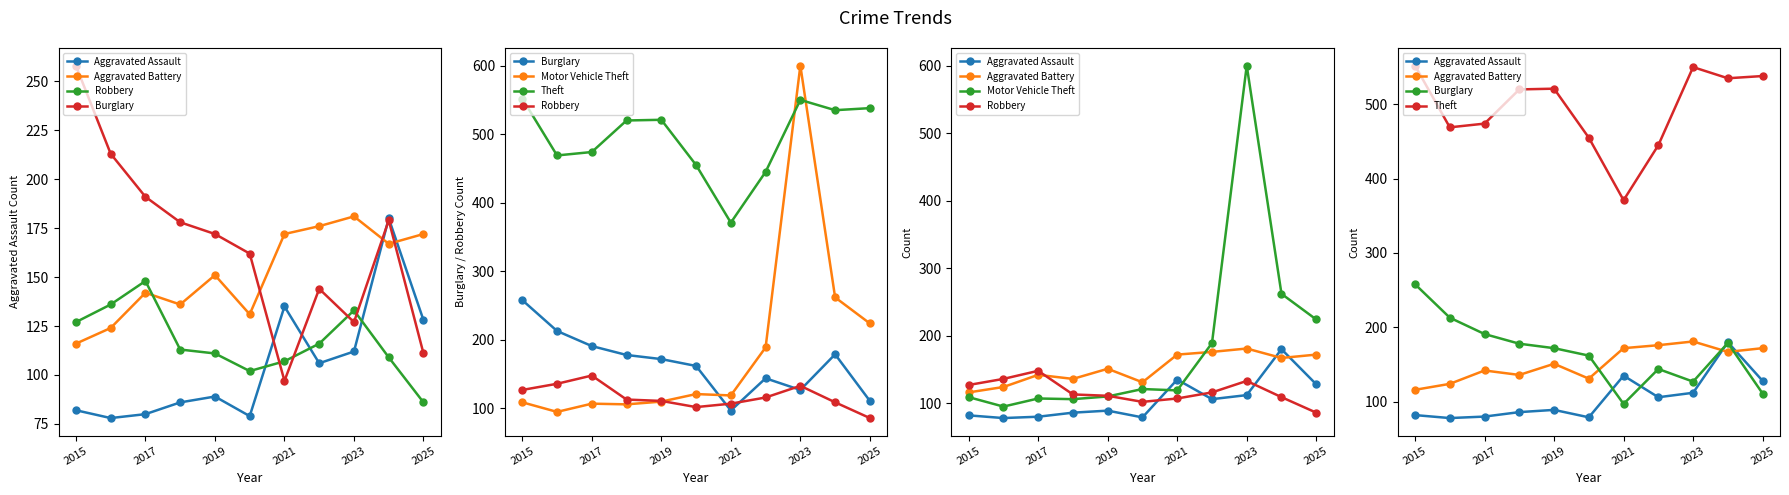

At how many categories does at least one series exceed 356?

11